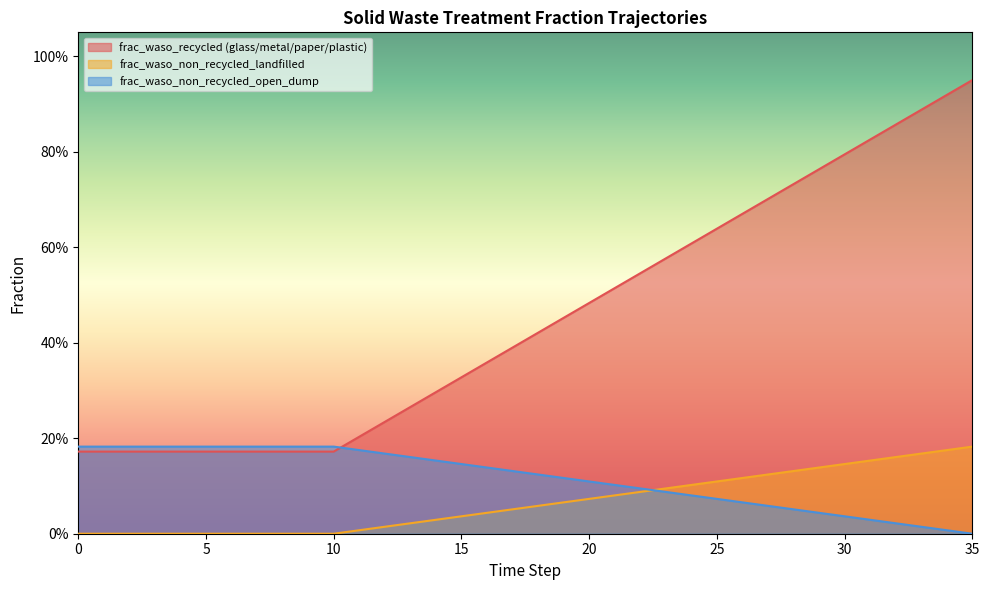

Between which two adjacent categories do frac_waso_non_recycled_open_dump and frac_waso_recycled (glass/metal/paper/plastic) first intersect?

10 and 11